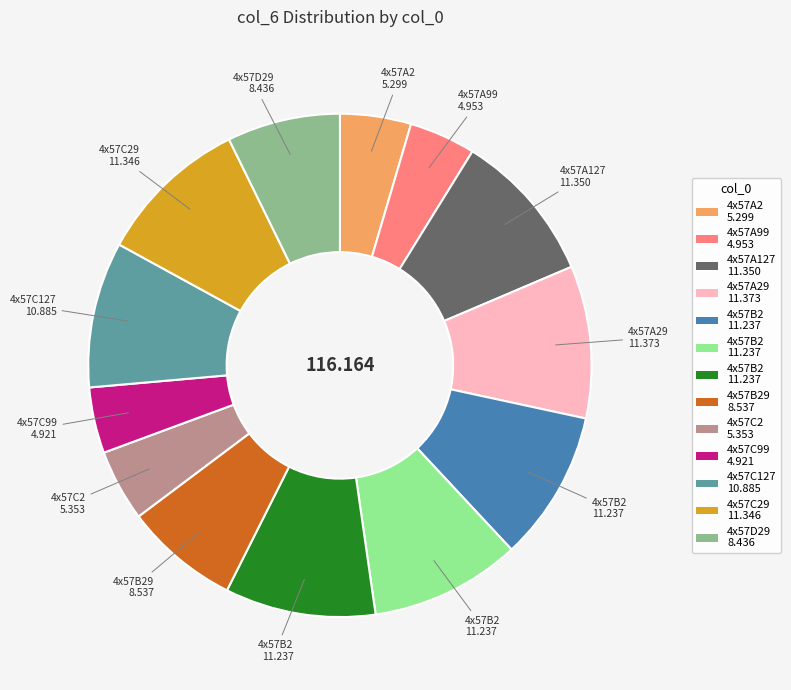

Is there any slice that represents more than half of the pie?

No